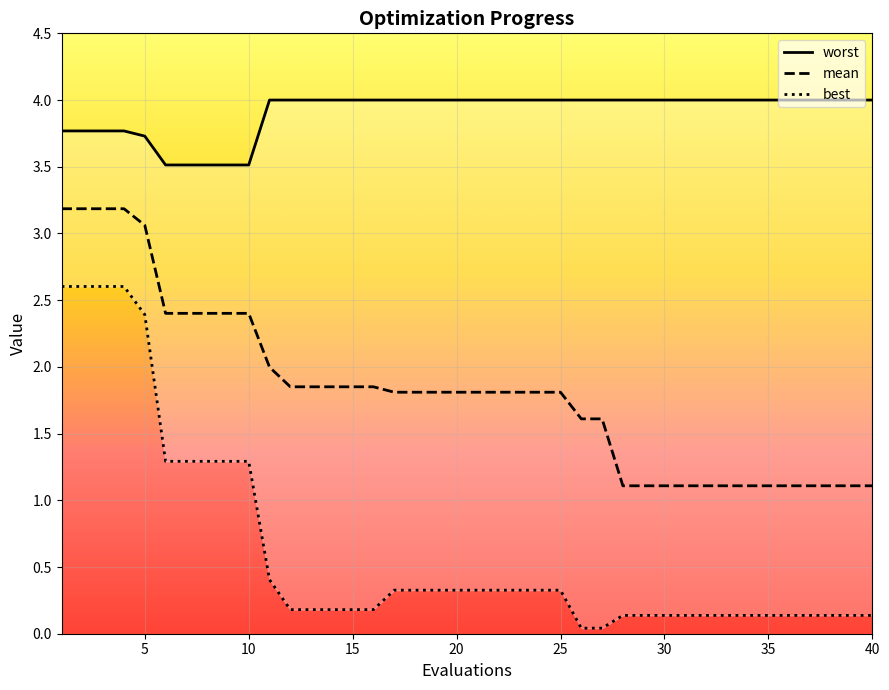

What is the maximum value shown in the chart?

4.0